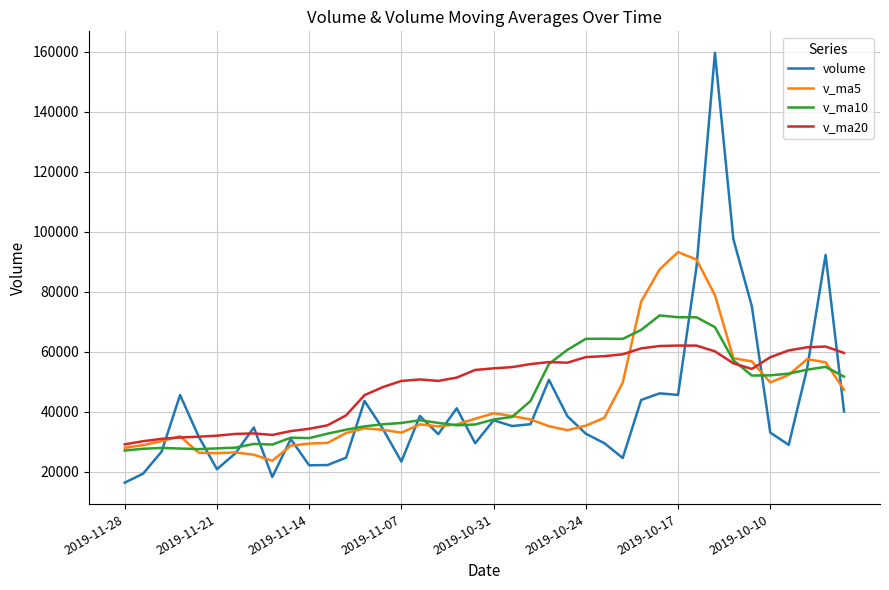

Which series has the widest spread of values?

volume